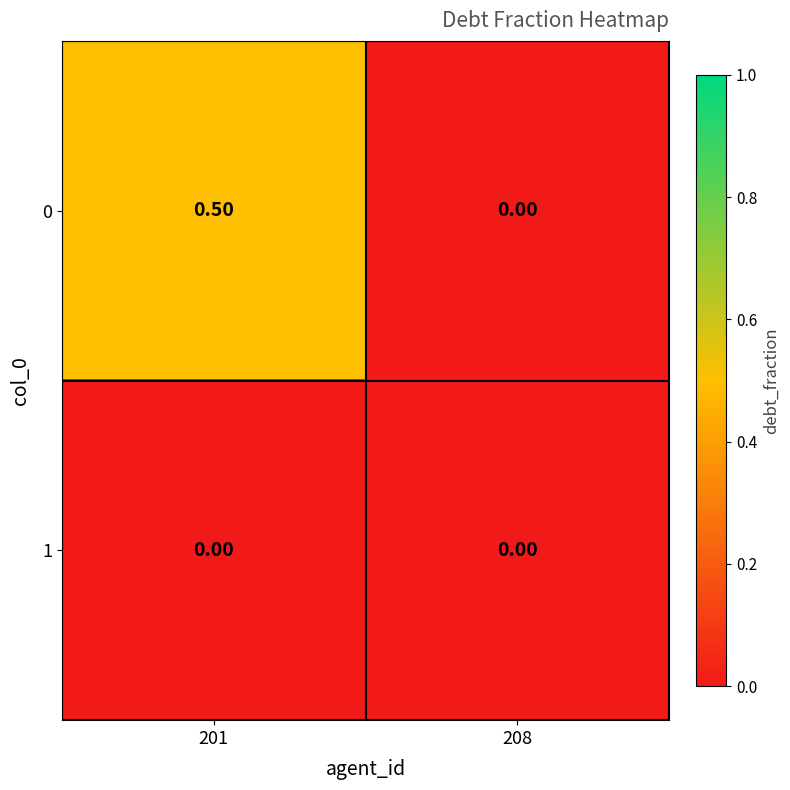

What is the difference between the highest and lowest values at 201?

0.5